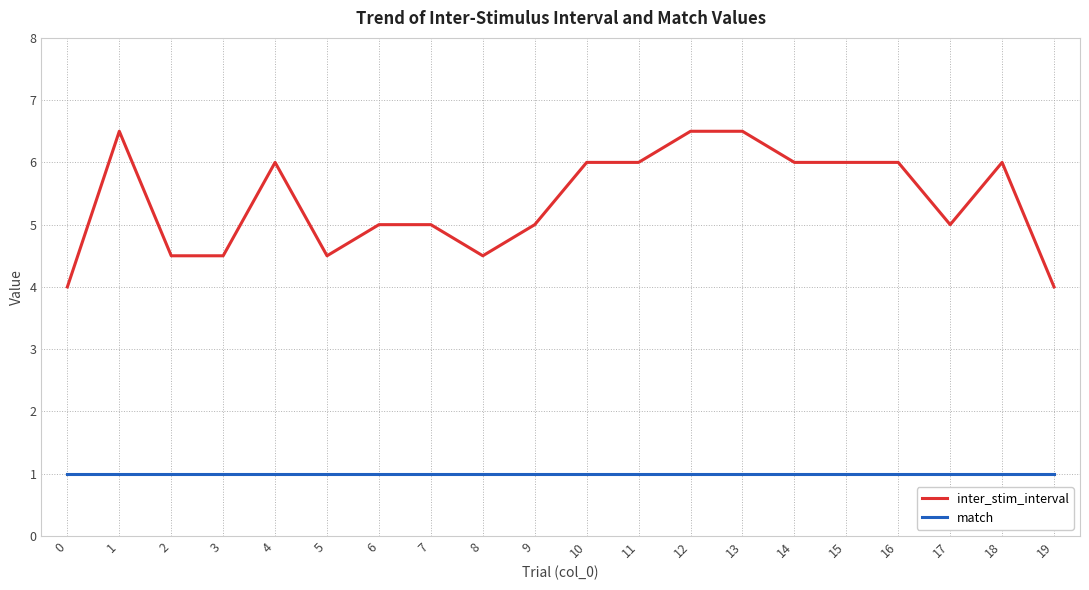

List the series in order of their overall mean, lowest first.

match, inter_stim_interval